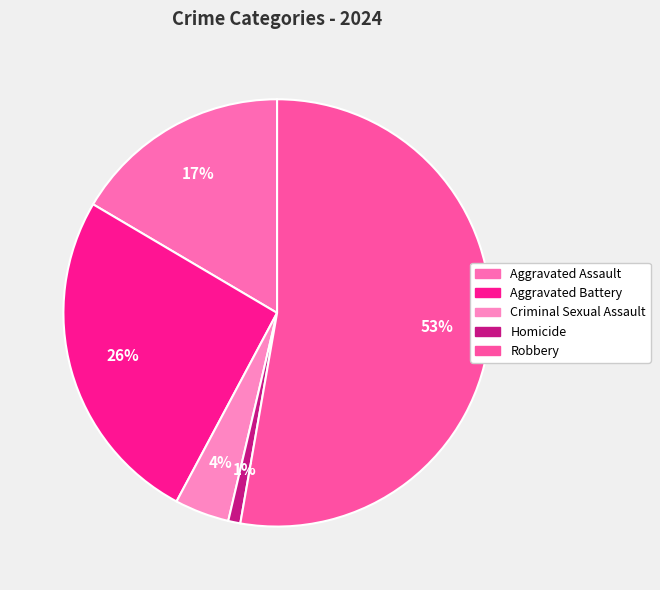

What percentage is the Homicide slice, to the nearest percent?

1%